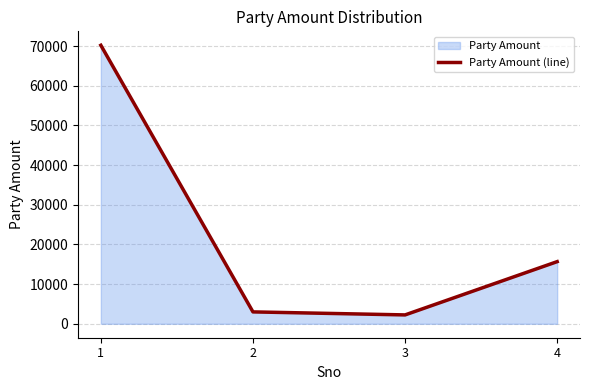

The value at 3 is 2240. True or false?

True